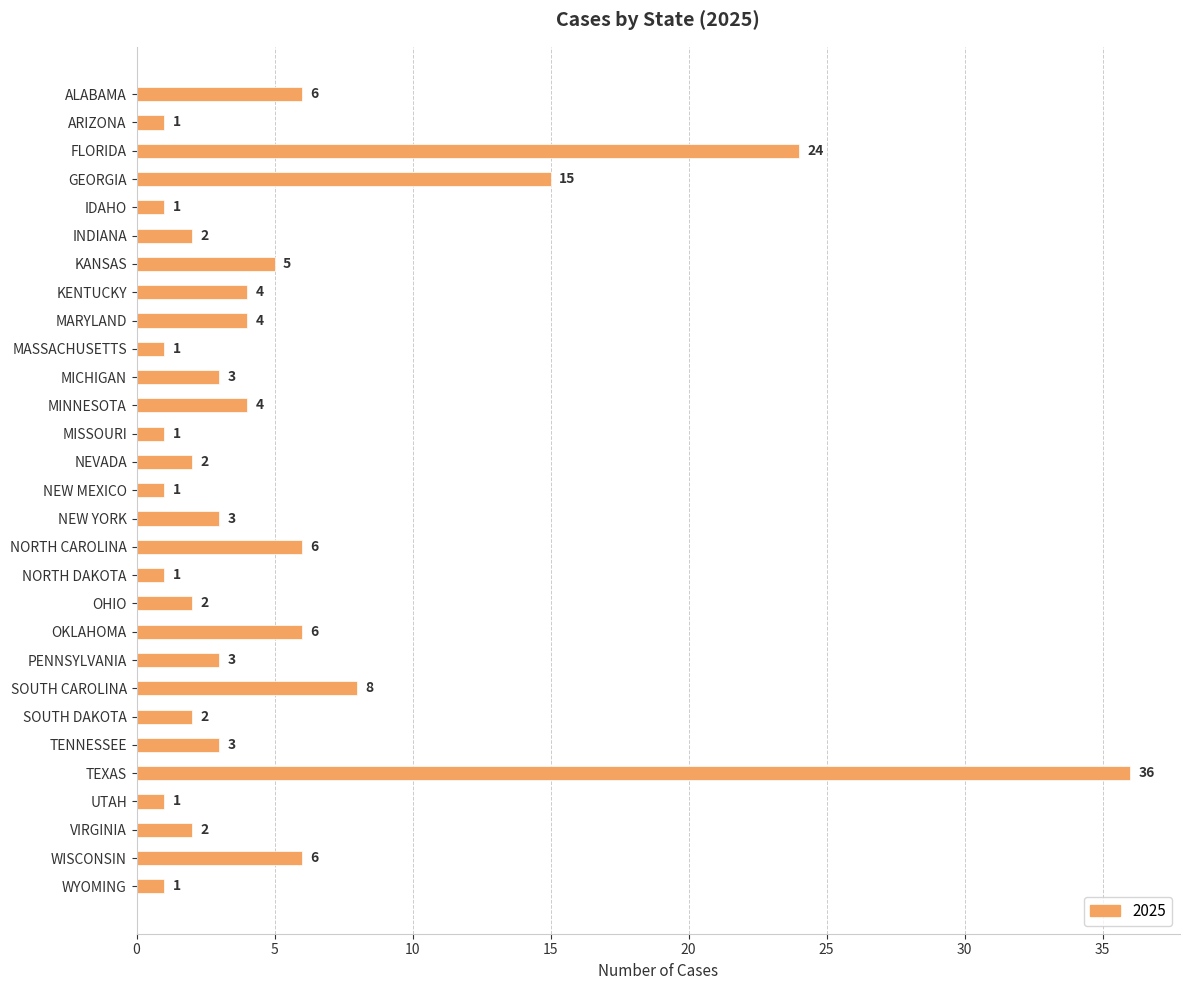

At which category does the chart reach its peak across all series?

TEXAS